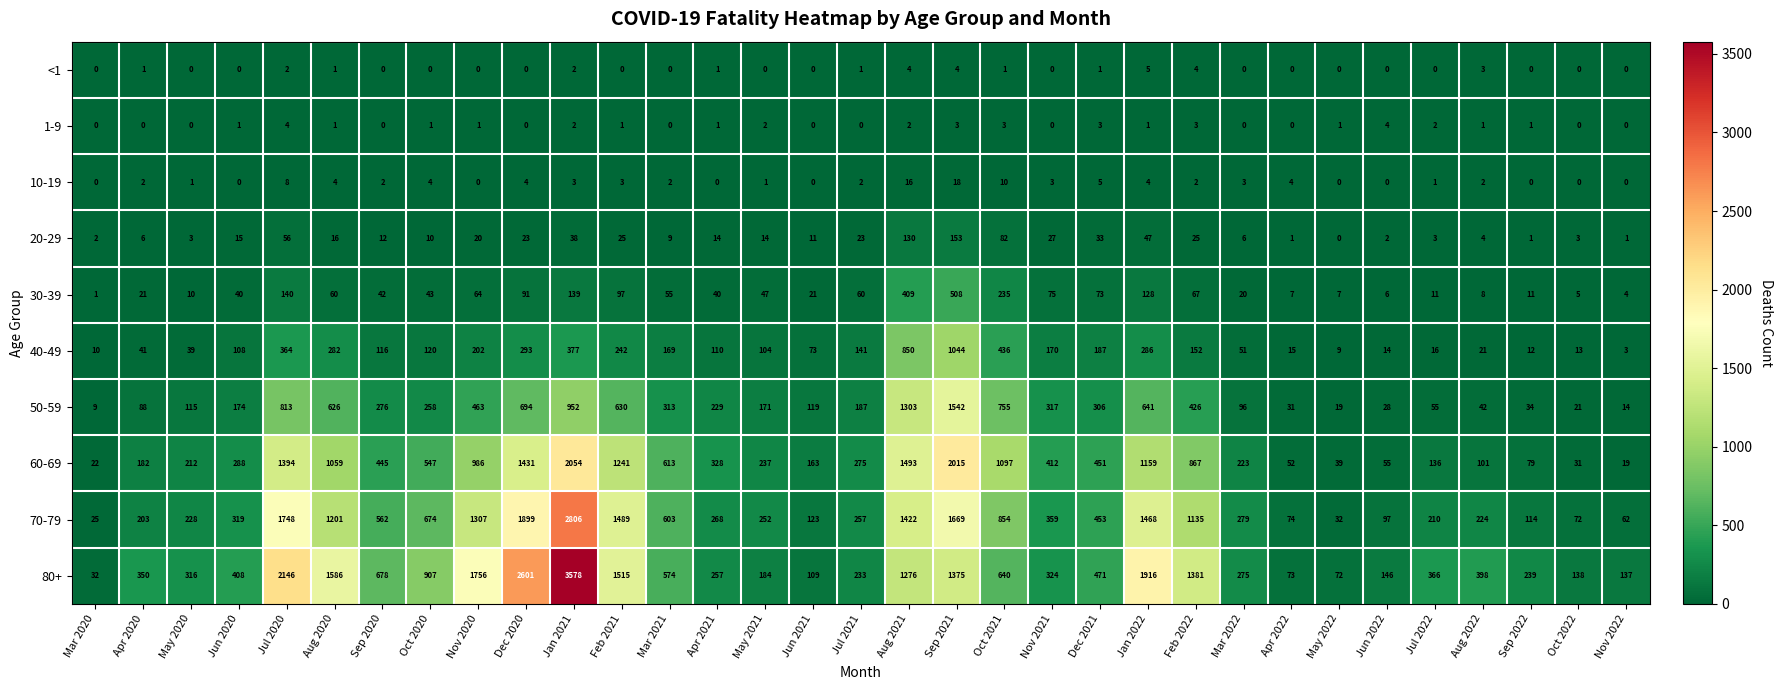

What is the spread (max minus min) of values at Feb 2022?

1379